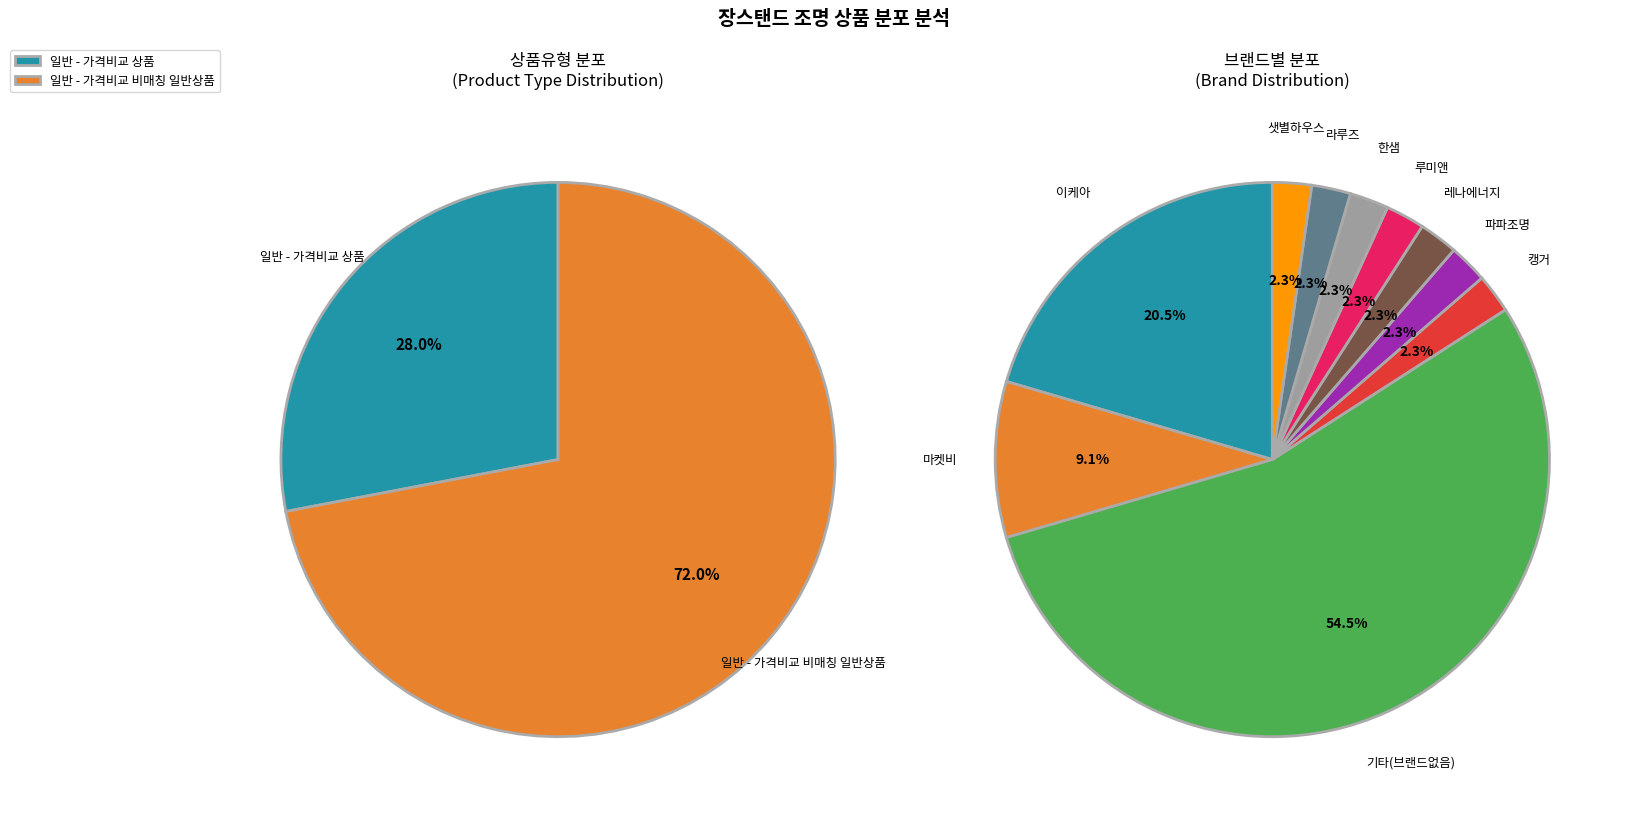

What is the change in value from 일반 - 가격비교 상품 to 일반 - 가격비교 비매칭 일반상품?

+44